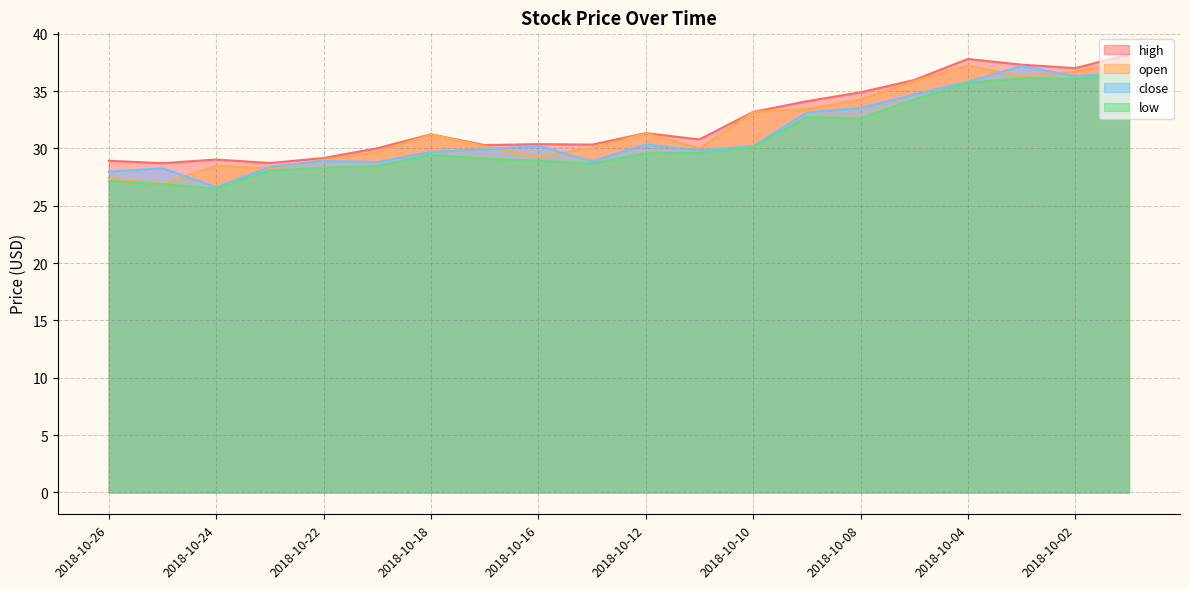

At which category is the sum across all series the highest?

2018-10-01